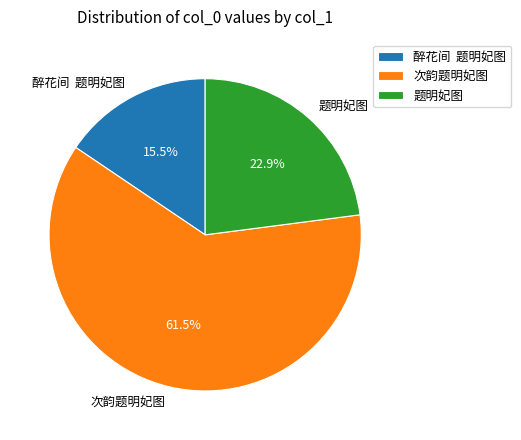

To the nearest percent, what is the difference between the largest and smallest slice percentages?

46%